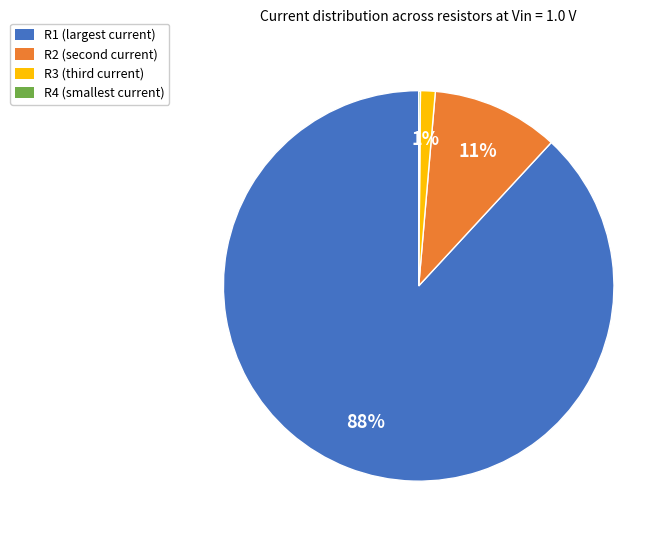

Does any single category account for the majority?

Yes